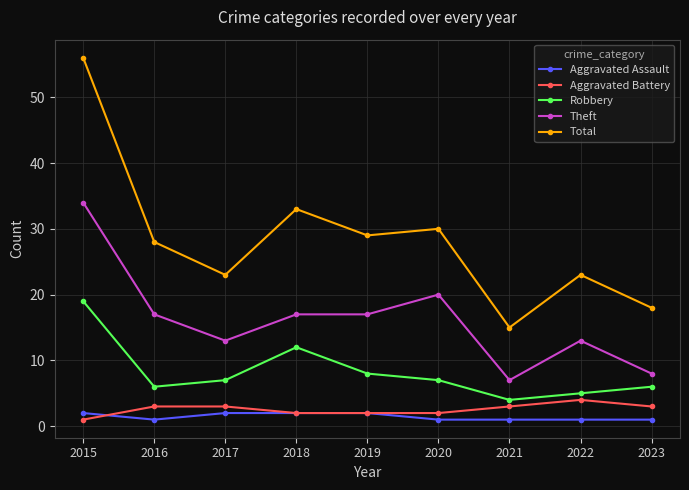

Is it true that Theft equals 9 at 2016?

False